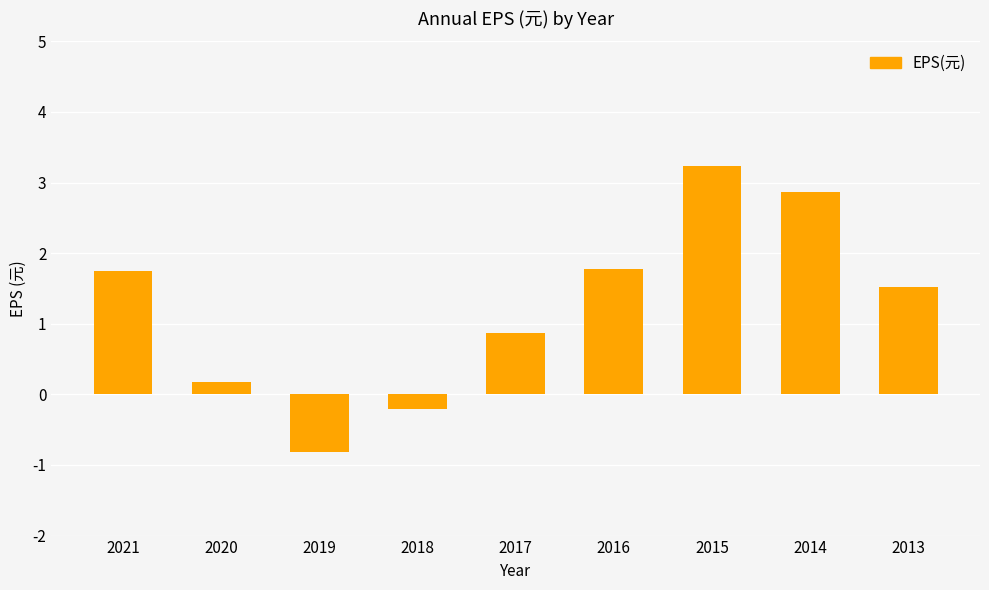

What is the average value?

1.2